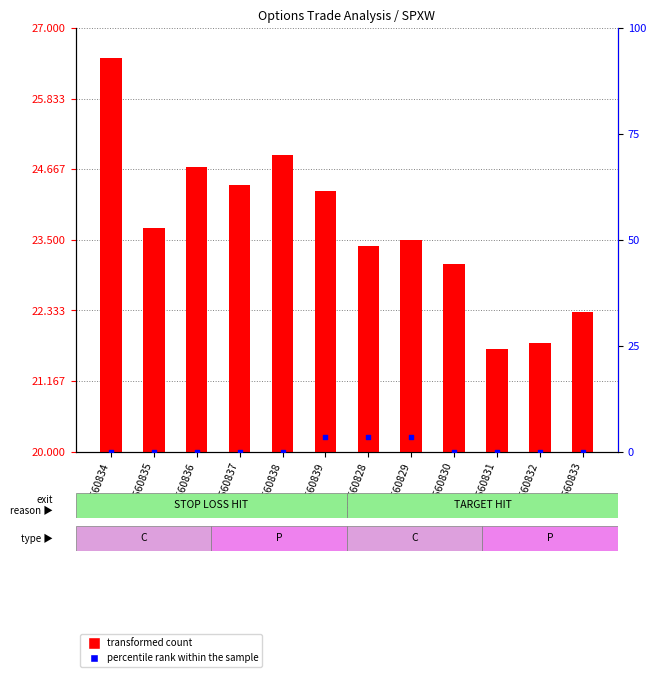

What are all the series names shown in the legend?

transformed count, percentile rank within the sample